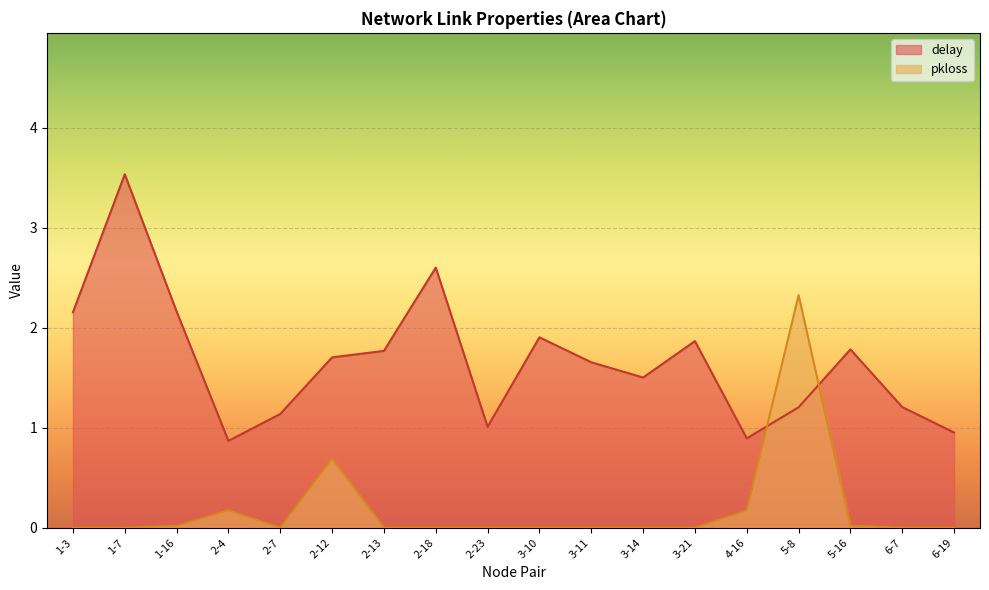

What position from the right is 1-7?

17